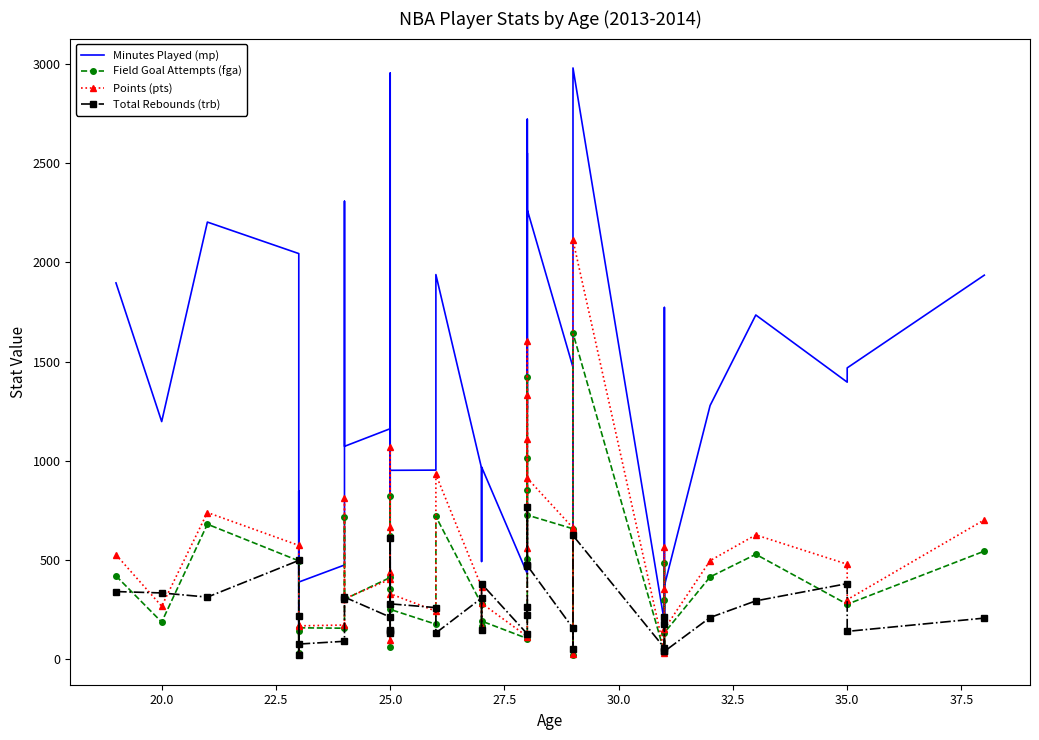

What are all the series names shown in the legend?

Minutes Played (mp), Field Goal Attempts (fga), Points (pts), Total Rebounds (trb)